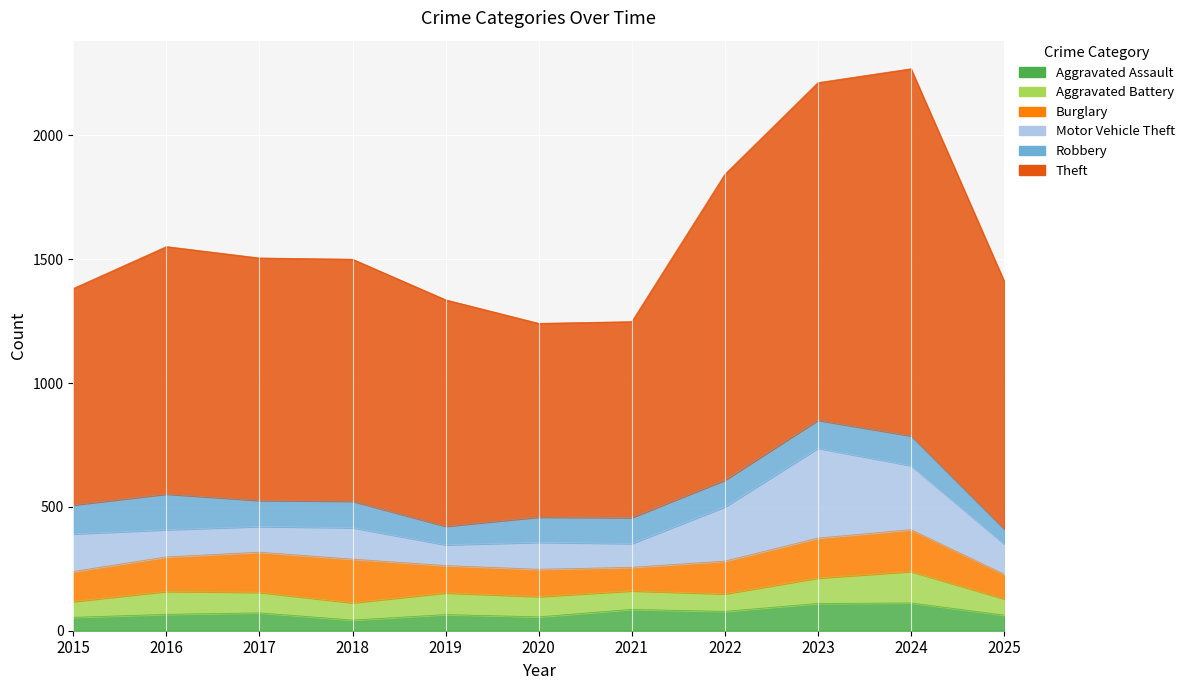

Which series has the widest spread of values?

Theft